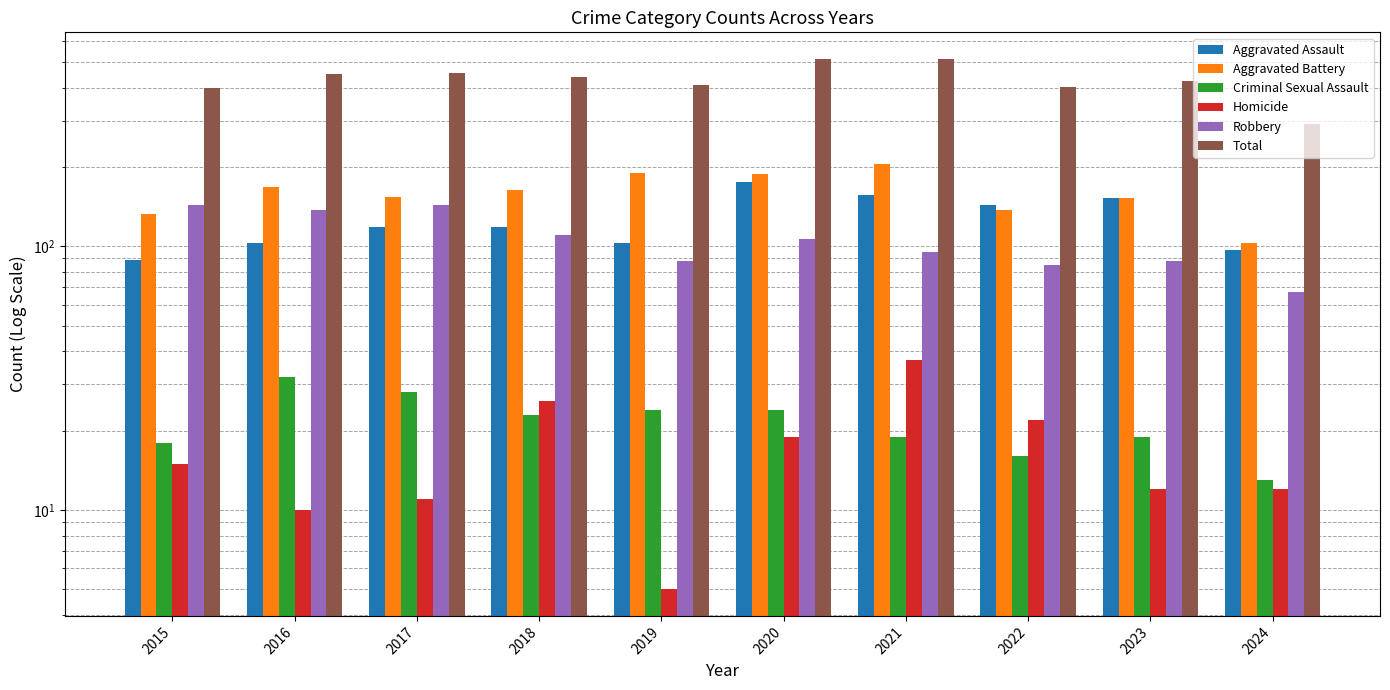

Rank the series by their maximum value, from lowest to highest.

Criminal Sexual Assault, Homicide, Robbery, Aggravated Assault, Aggravated Battery, Total